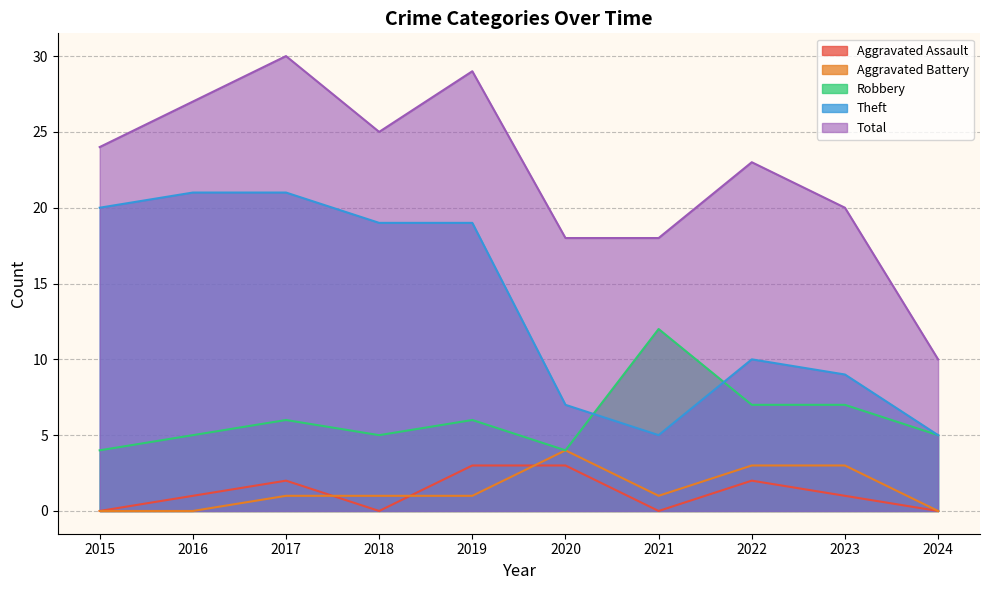

How many lines are shown in the chart?

5